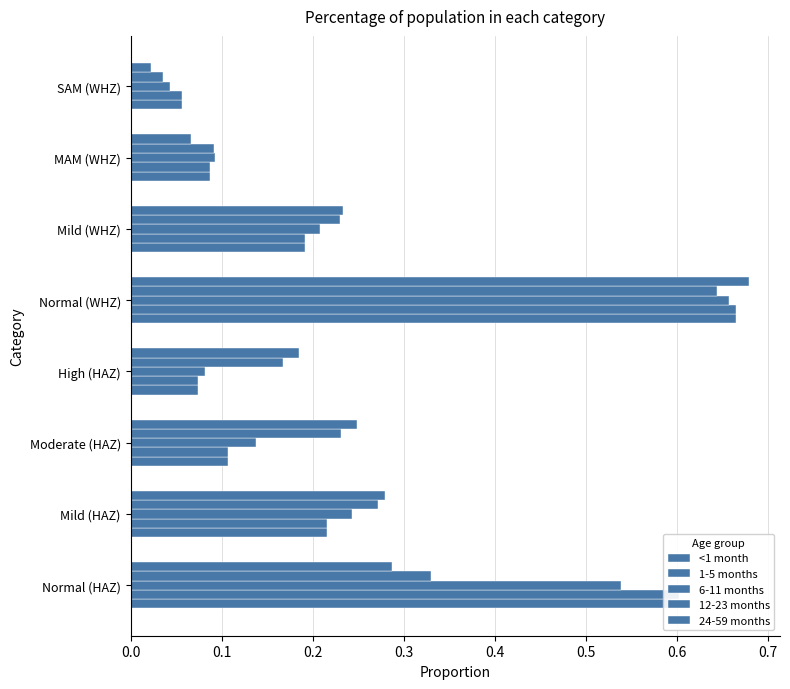

What is the highest value of the <1 month series?

0.7